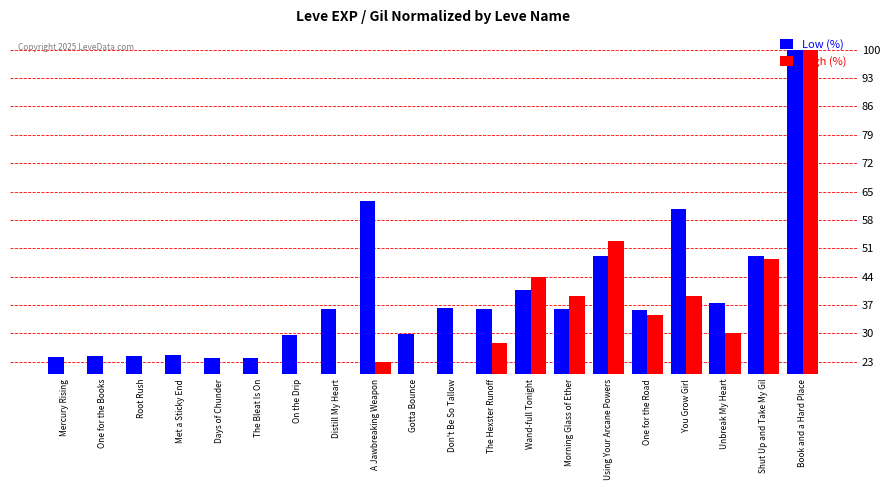

What is the minimum value shown in the chart?

3.5